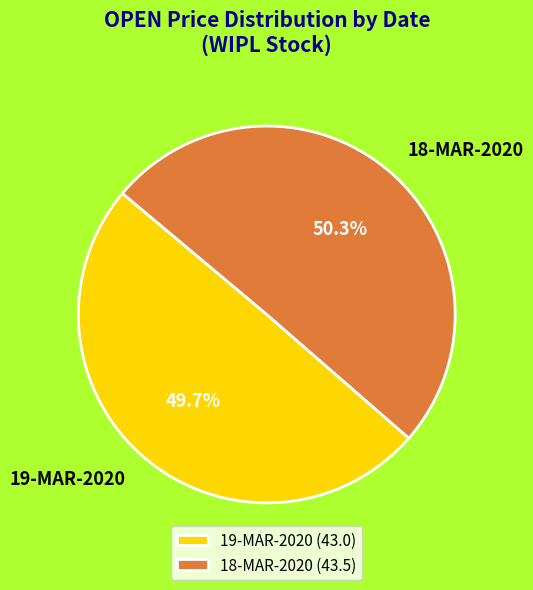

Which slice represents more than half of the pie?

18-MAR-2020